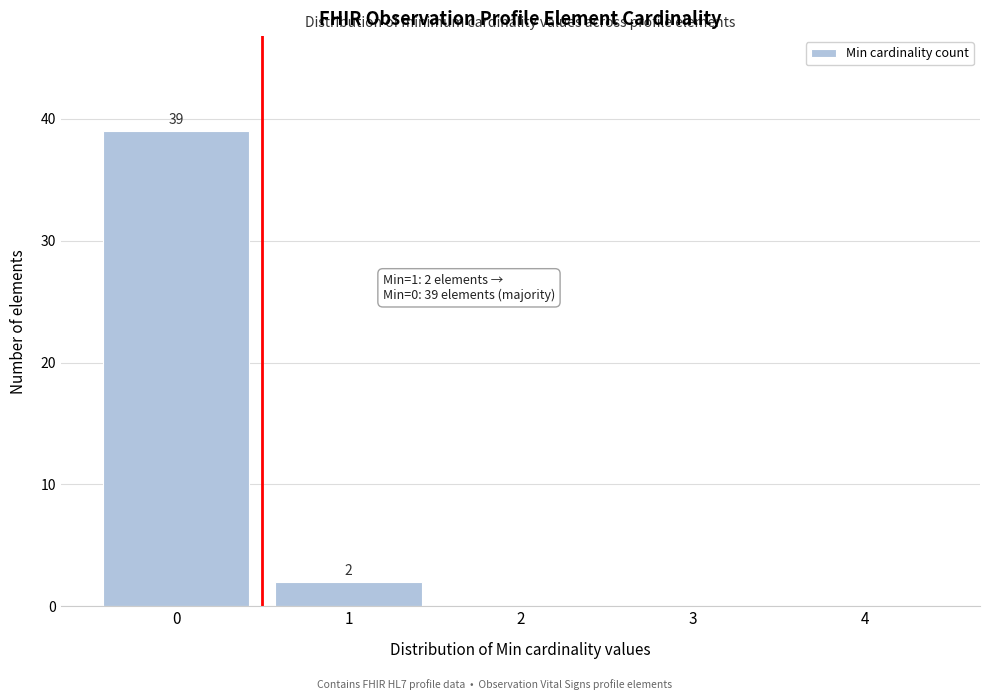

Which range on the x-axis has the tallest bar?

-0.5 to 0.5